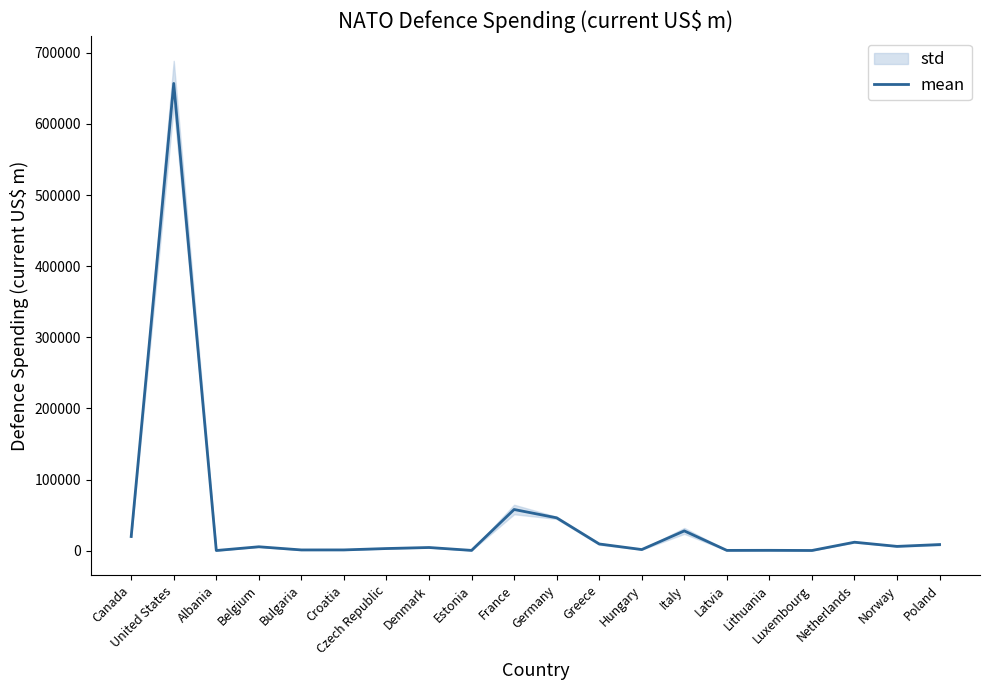

Is this an area chart (filled region under the line)?

No